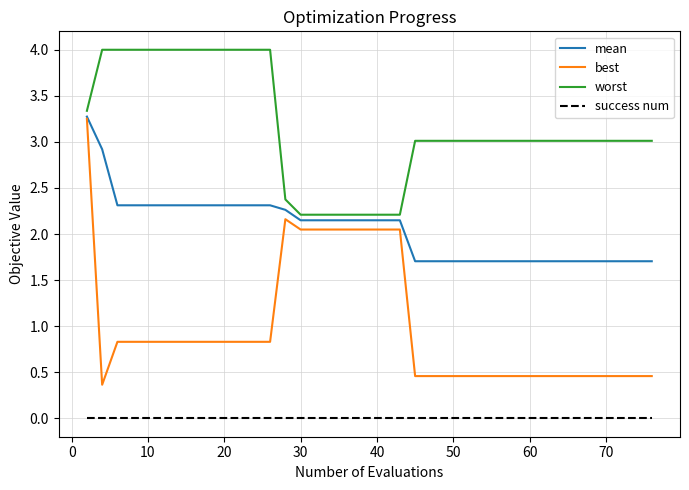

Rank the series by their average value, from highest to lowest.

worst, mean, best, success num